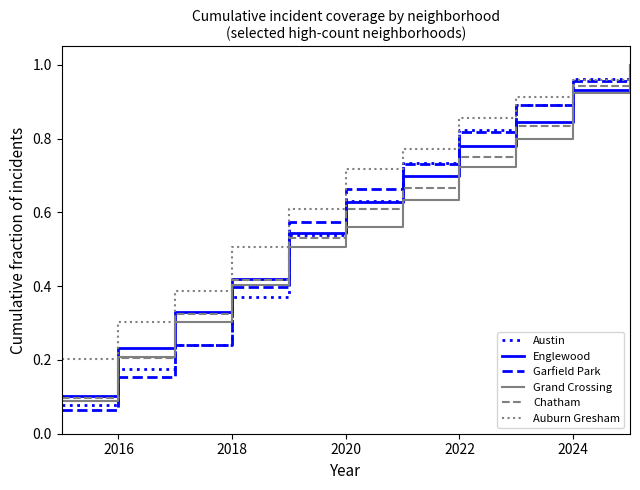

Which series has the largest total across all categories?

Auburn Gresham